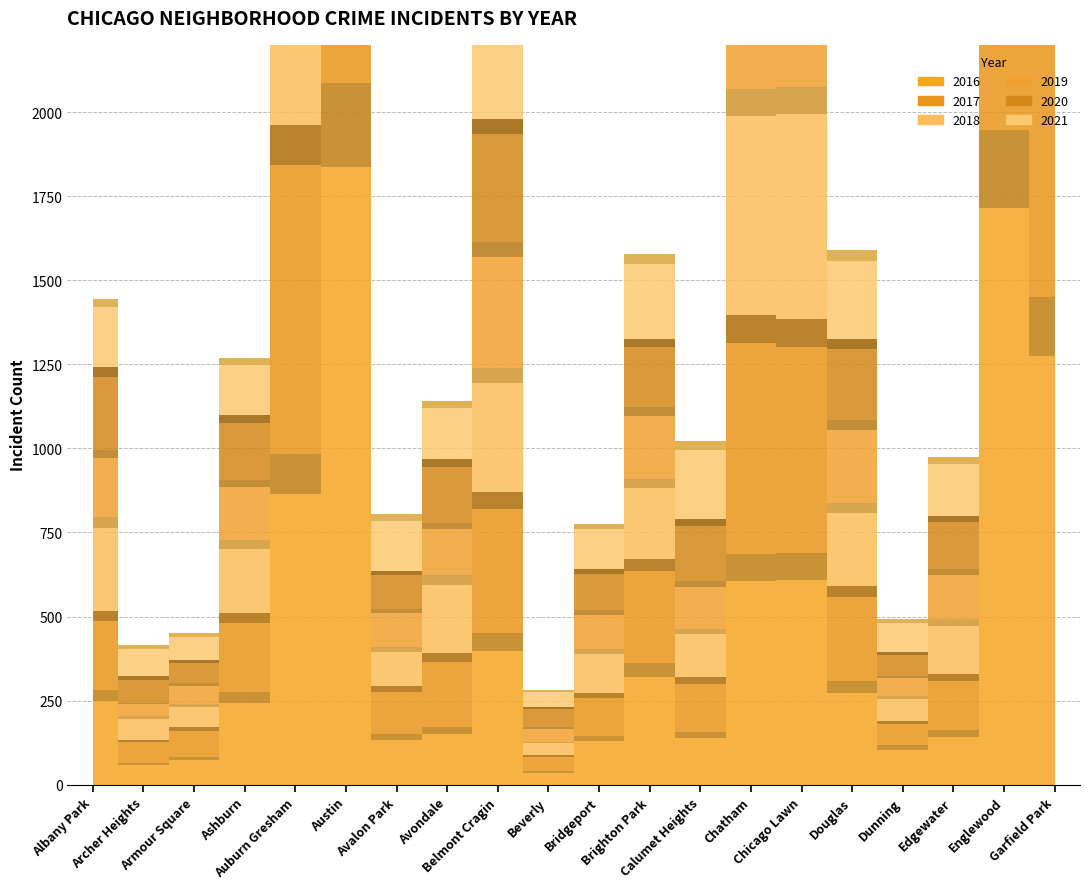

What is the average value of the 2016 series?

531